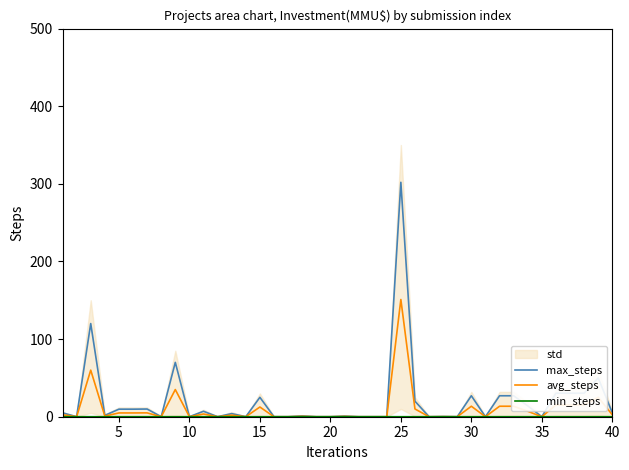

What is the highest value of the avg_steps series?

151.0